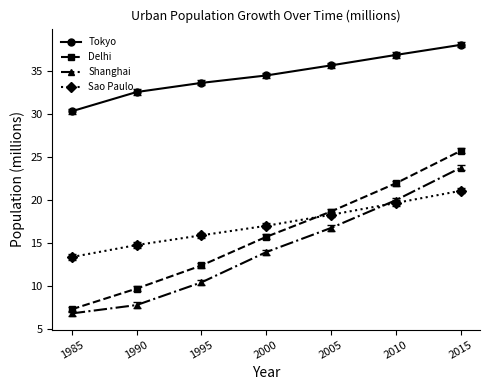

Which series has the largest range (max minus min)?

Delhi